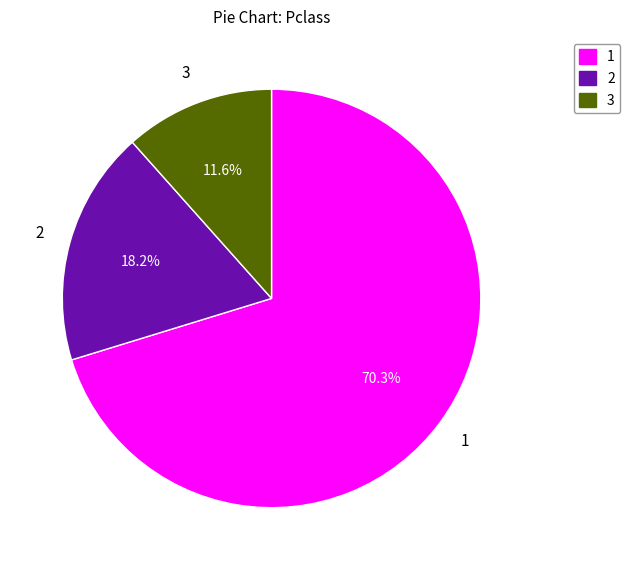

Does any single category account for the majority?

Yes